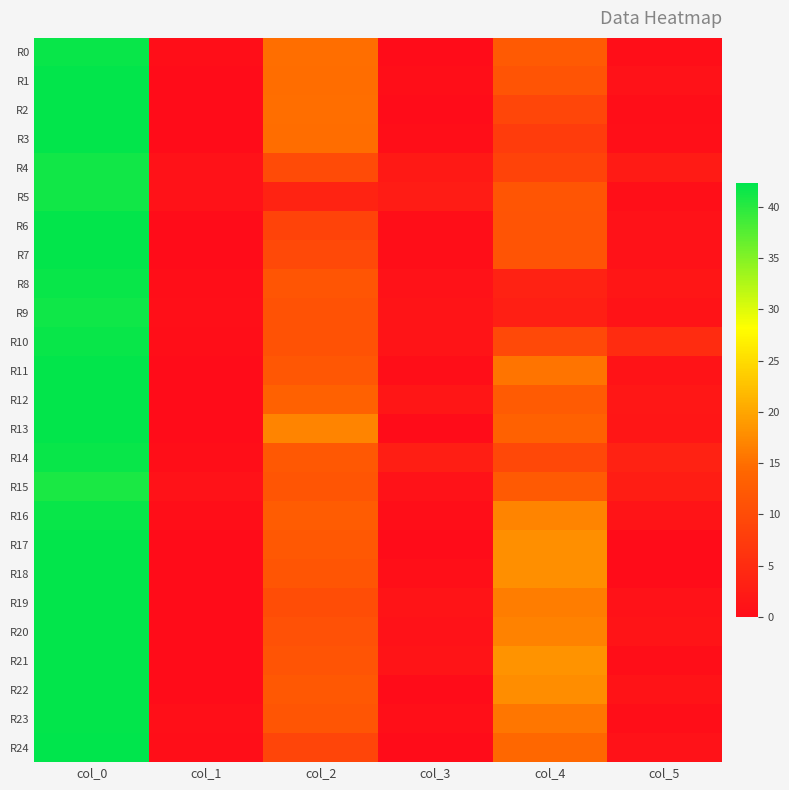

At col_3, list the series in order from smallest to largest.

R0, R2, R13, R17, R22, R24, R1, R3, R6, R11, R7, R16, R18, R23, R20, R8, R15, R9, R10, R19, R21, R12, R4, R5, R14